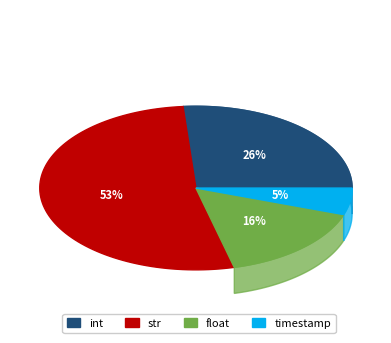

To the nearest percent, what percentage of the pie is float?

16%